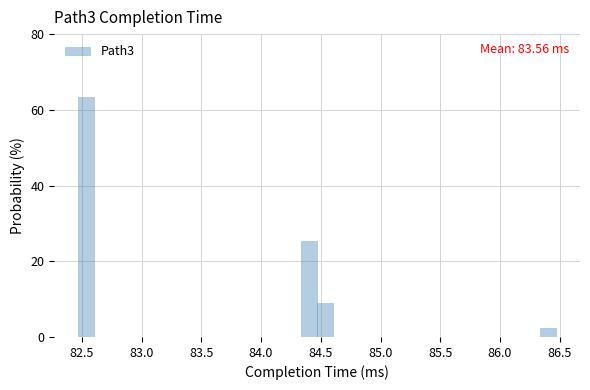

Read against the x-axis, roughly where is the centre of the tallest bar?

82.55